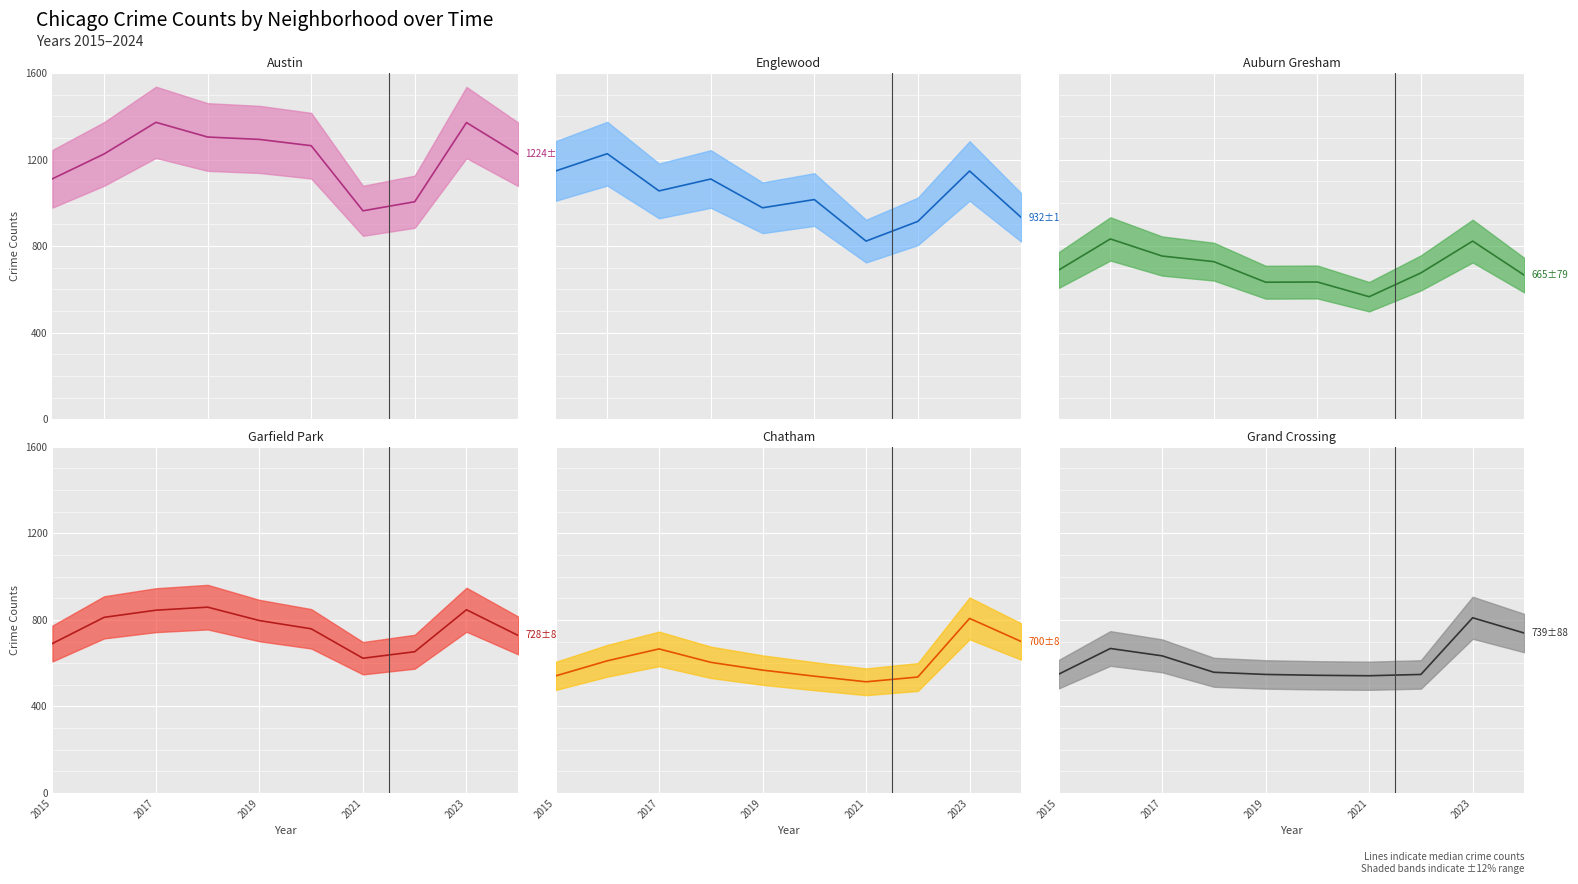

At how many categories does at least one series exceed 635?

10